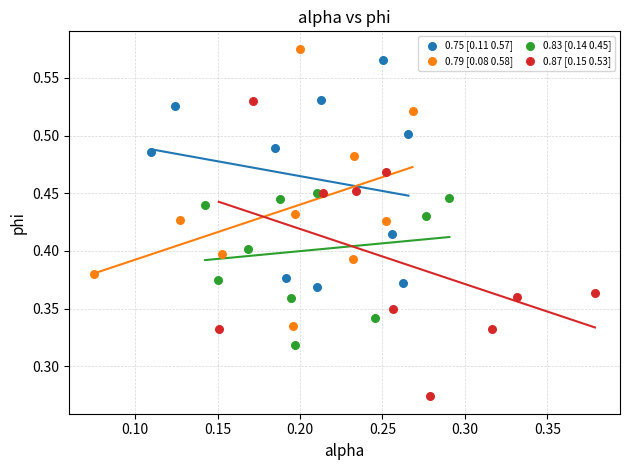

Which series has the largest Y range (max minus min)?

0.87 [0.15 0.53]